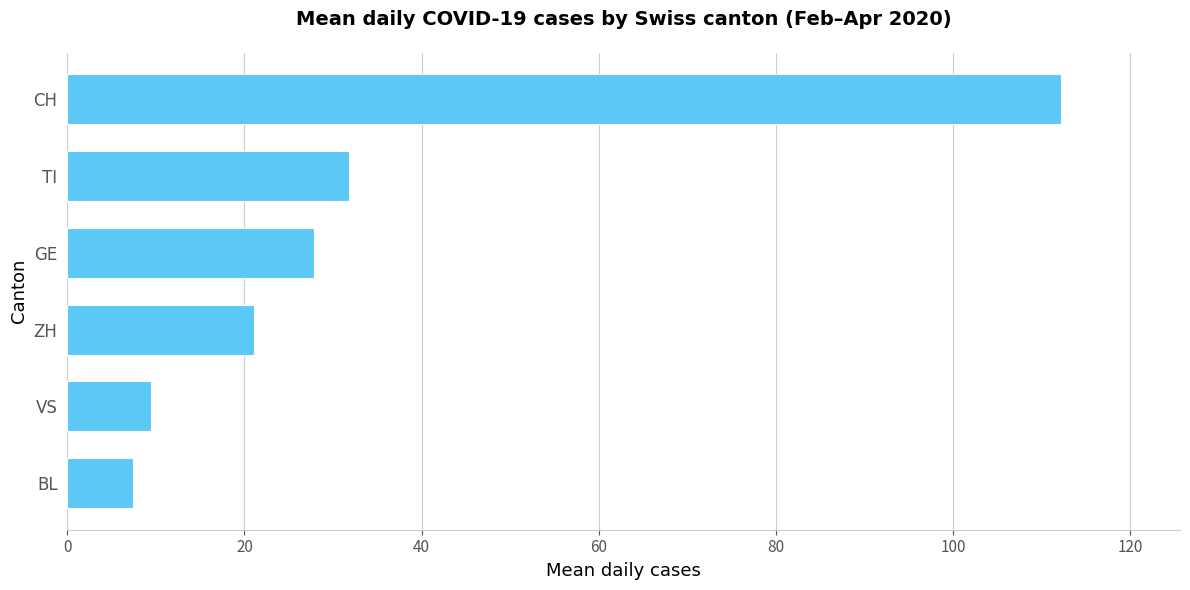

What value does the data have at ZH?

21.1